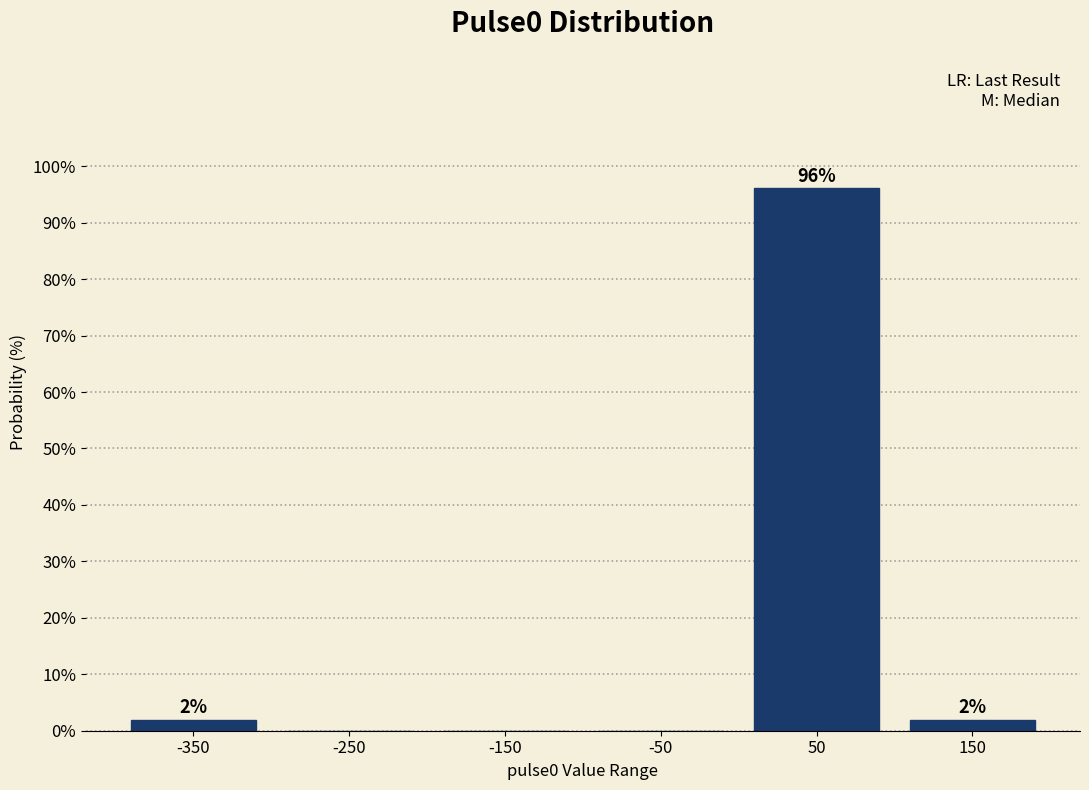

Which has a higher value, -150 or 50?

50